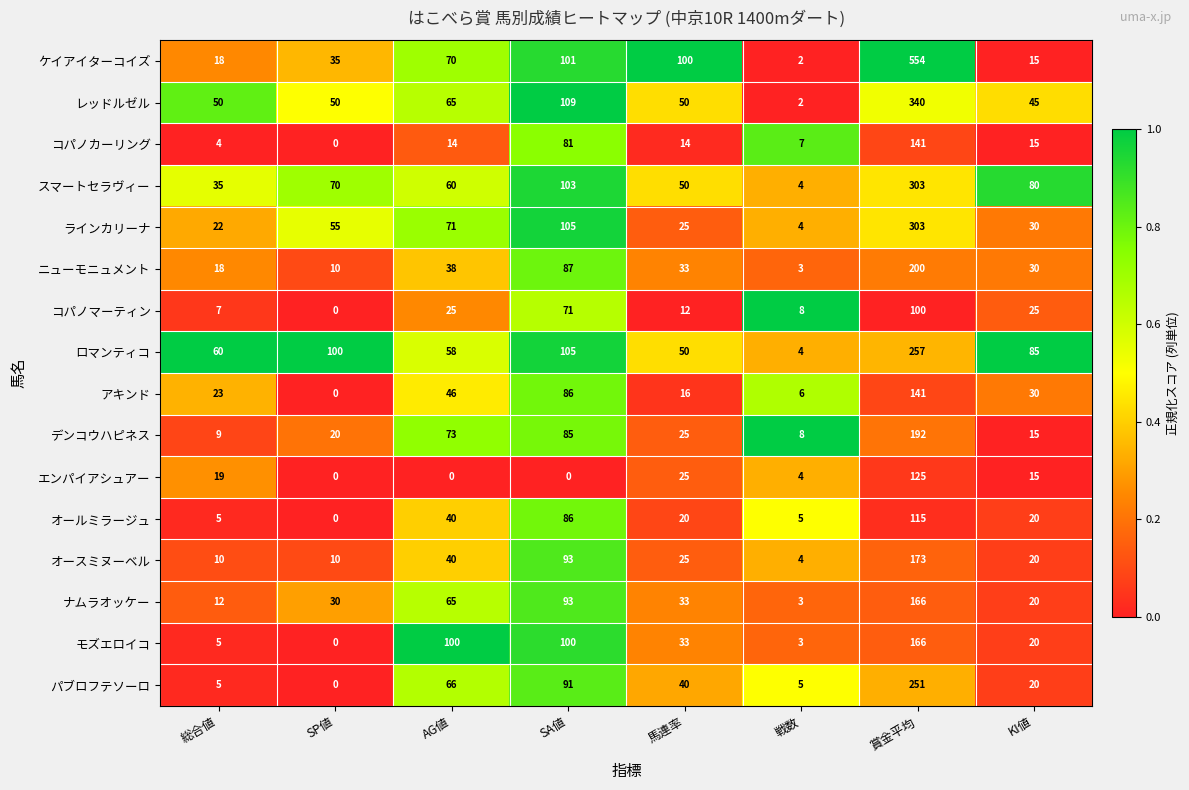

Where is ニューモニュメント nearest to the value 101?

SA値